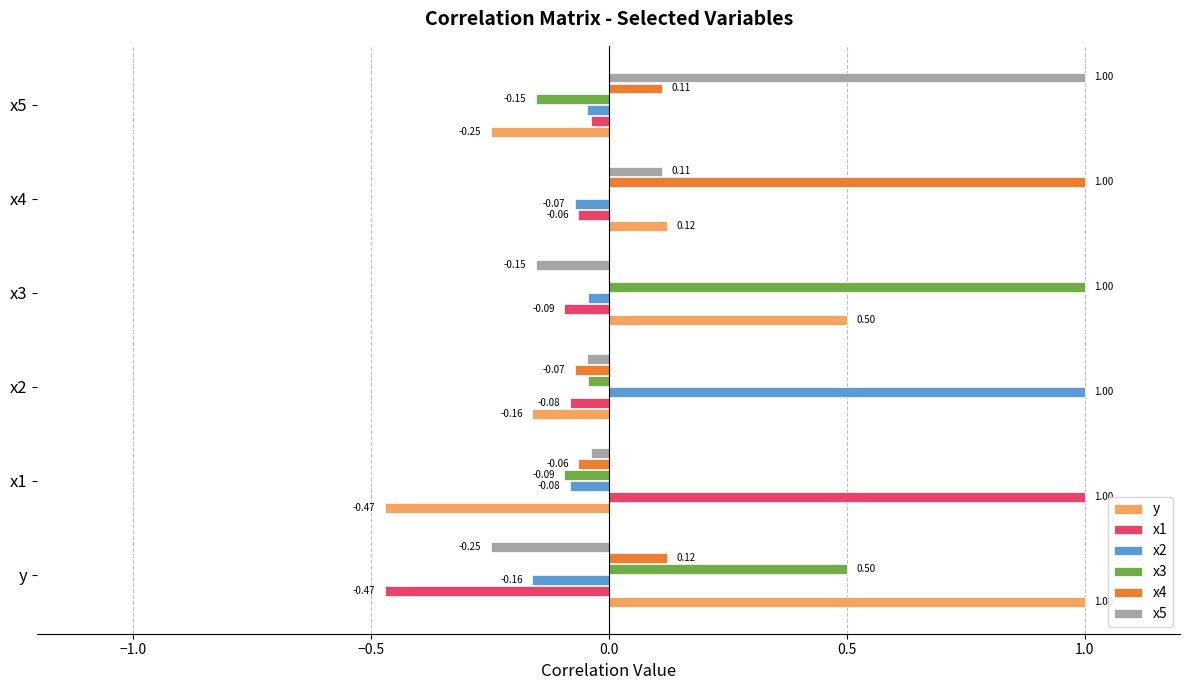

How many distinct data groups are displayed?

6